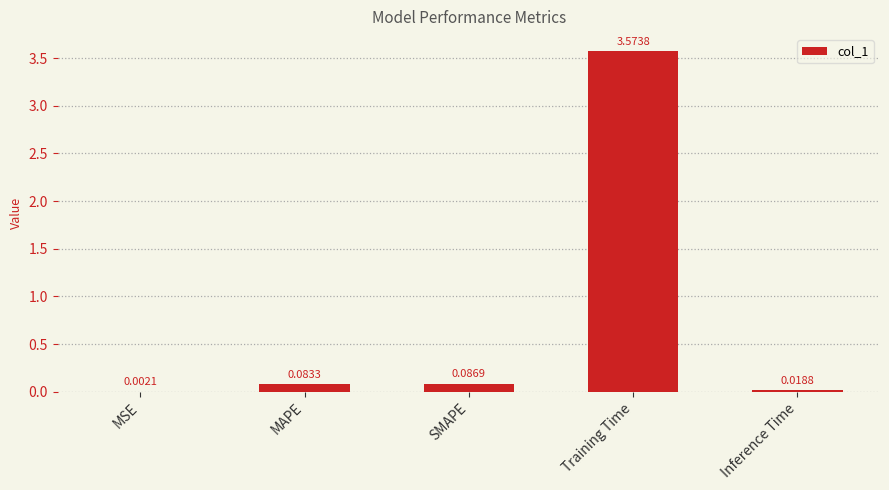

Where is the data nearest to the value 1?

SMAPE